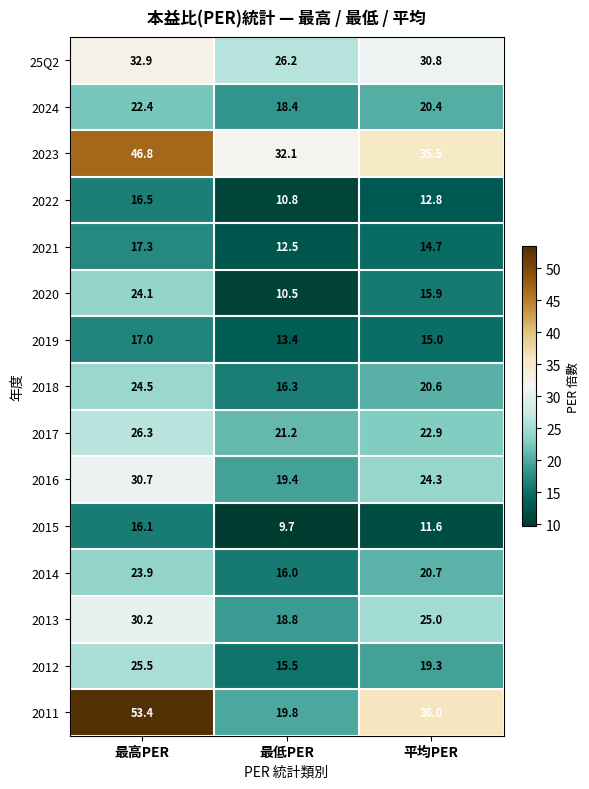

Where is 2018 nearest to the value 20?

平均PER